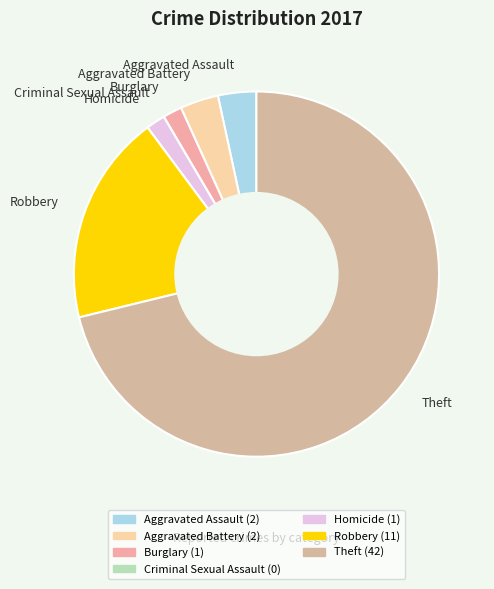

Approximately how many times larger is the value at Theft compared to Robbery?

3.8